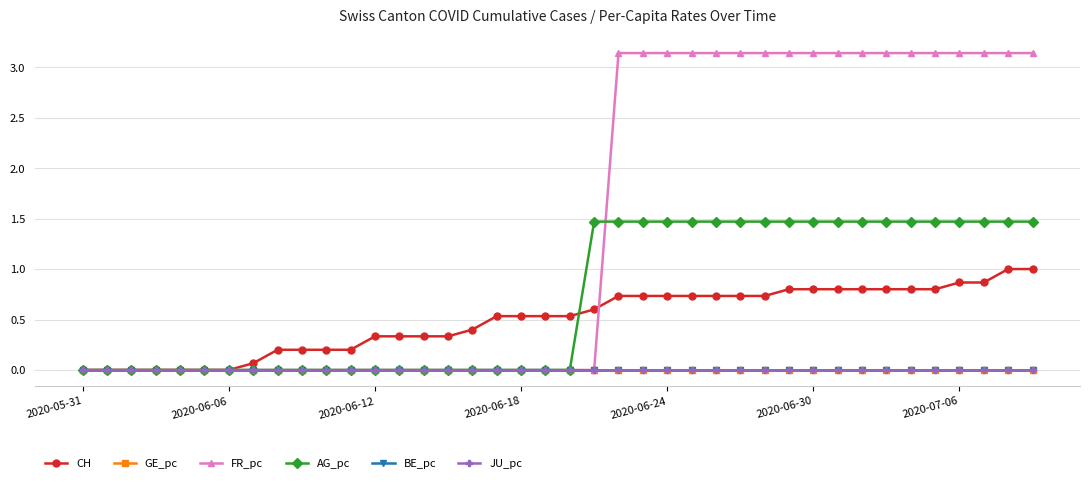

At how many categories does at least one series exceed 0?

33